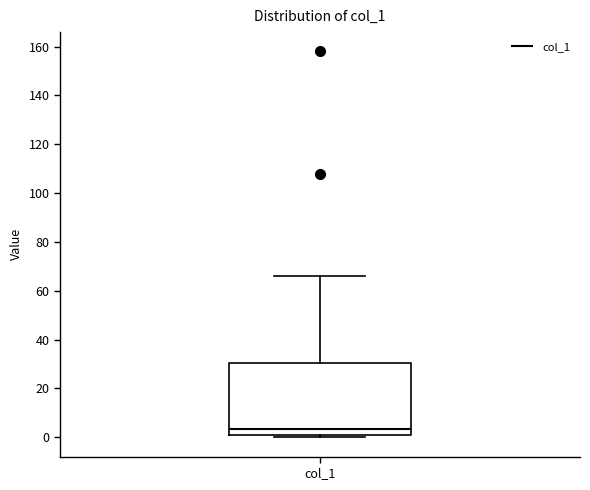

Transcribe this box plot: give where the median line is, the range the box spans, and where the two whiskers end, as read against the y-axis. The values are not printed on the chart, so give them approximately, as read against the axis.

median 4, box 0 to 30, whiskers 0 (just below the box's lower edge) to 66